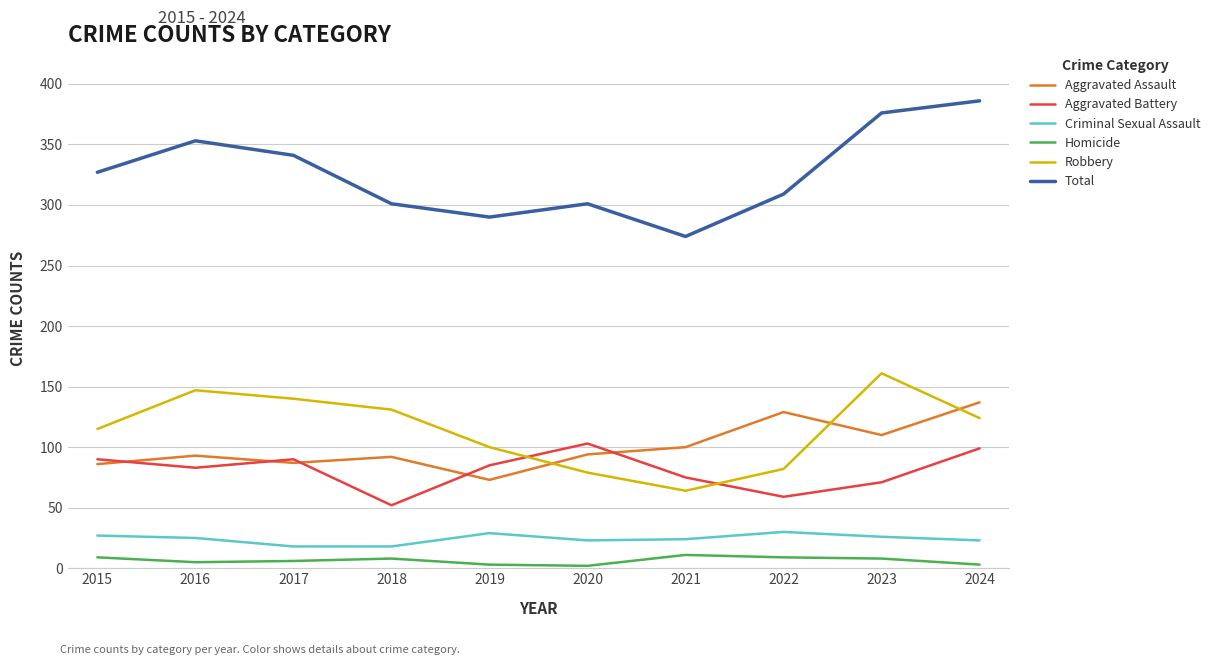

What are all the series names shown in the legend?

Aggravated Assault, Aggravated Battery, Criminal Sexual Assault, Homicide, Robbery, Total